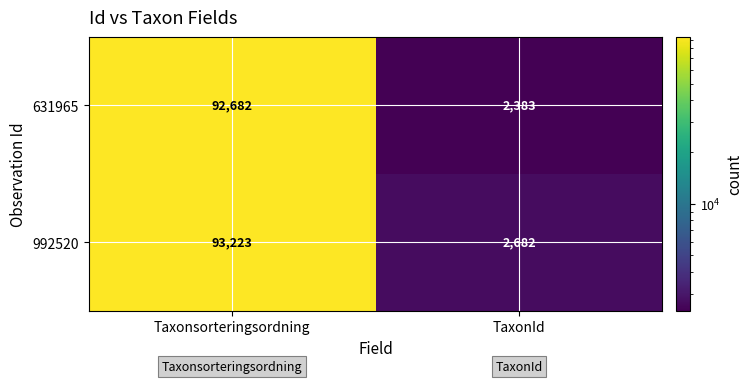

How many distinct data groups are displayed?

2